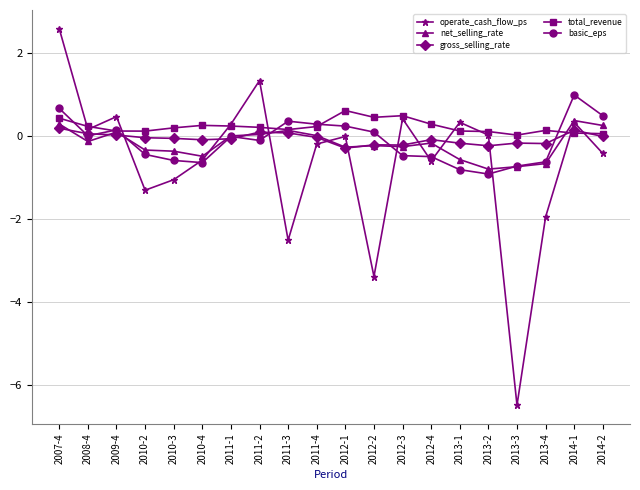

What is the approximate value of net_selling_rate at 2010-4?

-0.5